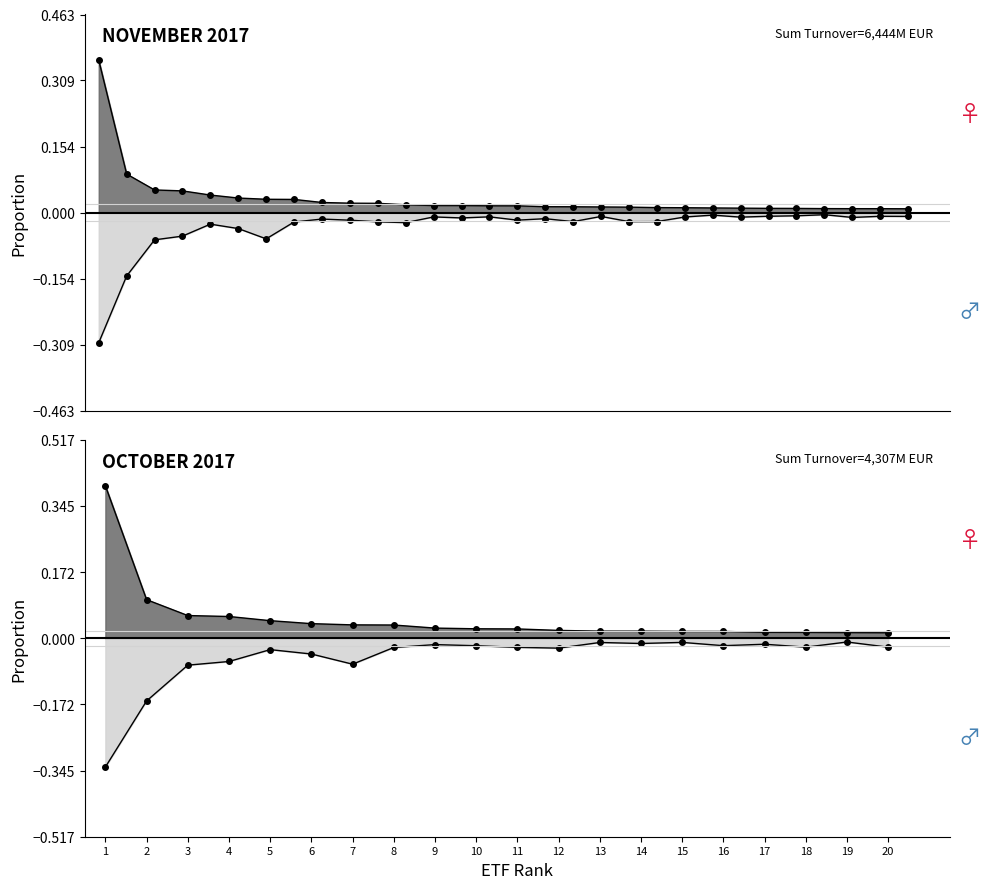

Between 8 and 11, which series saw the biggest shift?

Nov 2017 line